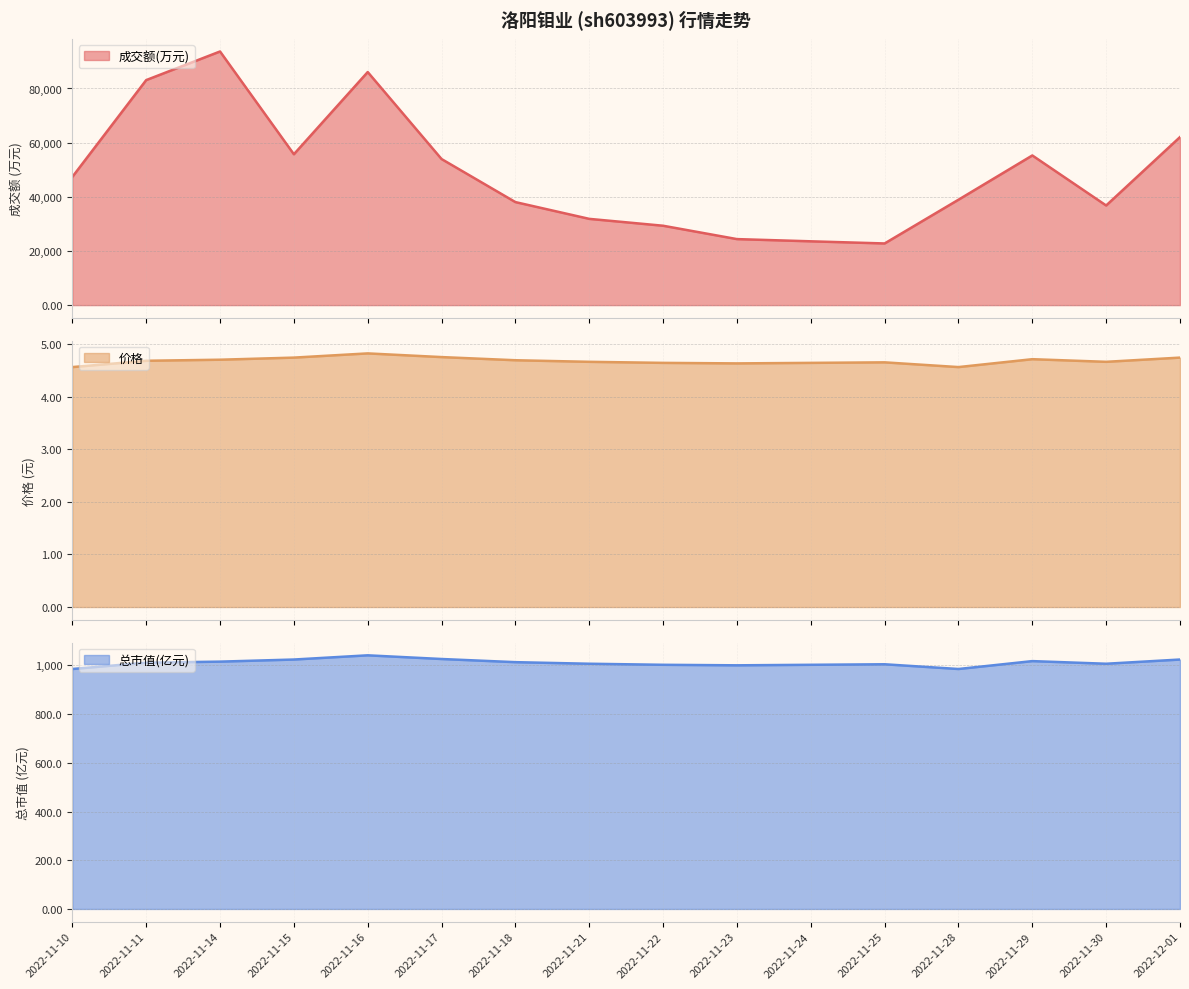

Which series changed the most between 2022-11-10 and 2022-11-17?

成交额(万元)